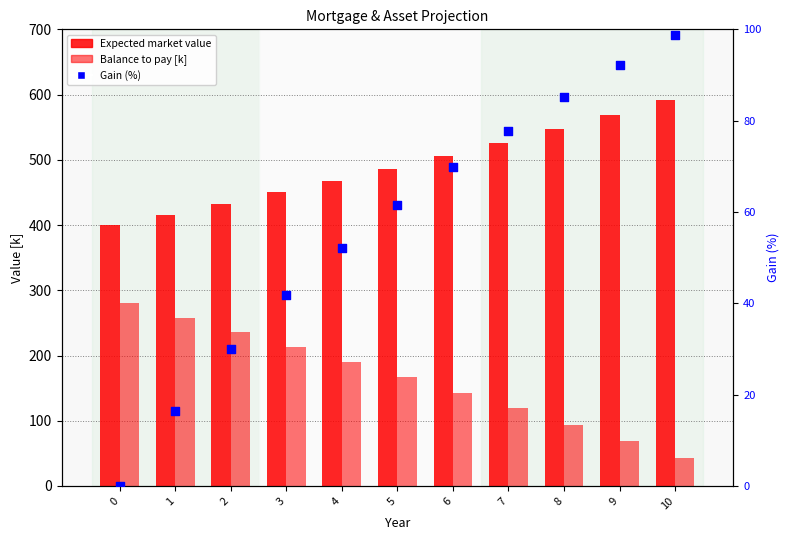

At how many categories does at least one series exceed 394?

11